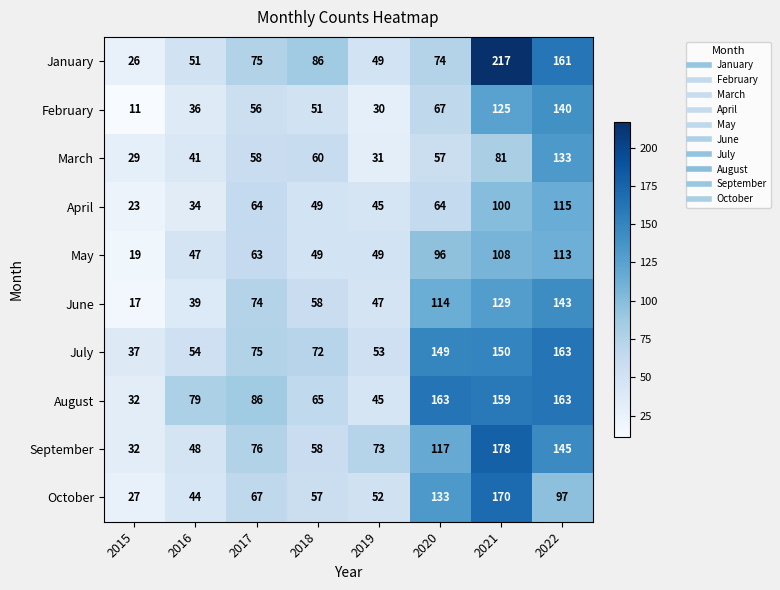

At which label is January closest to 121?

2018